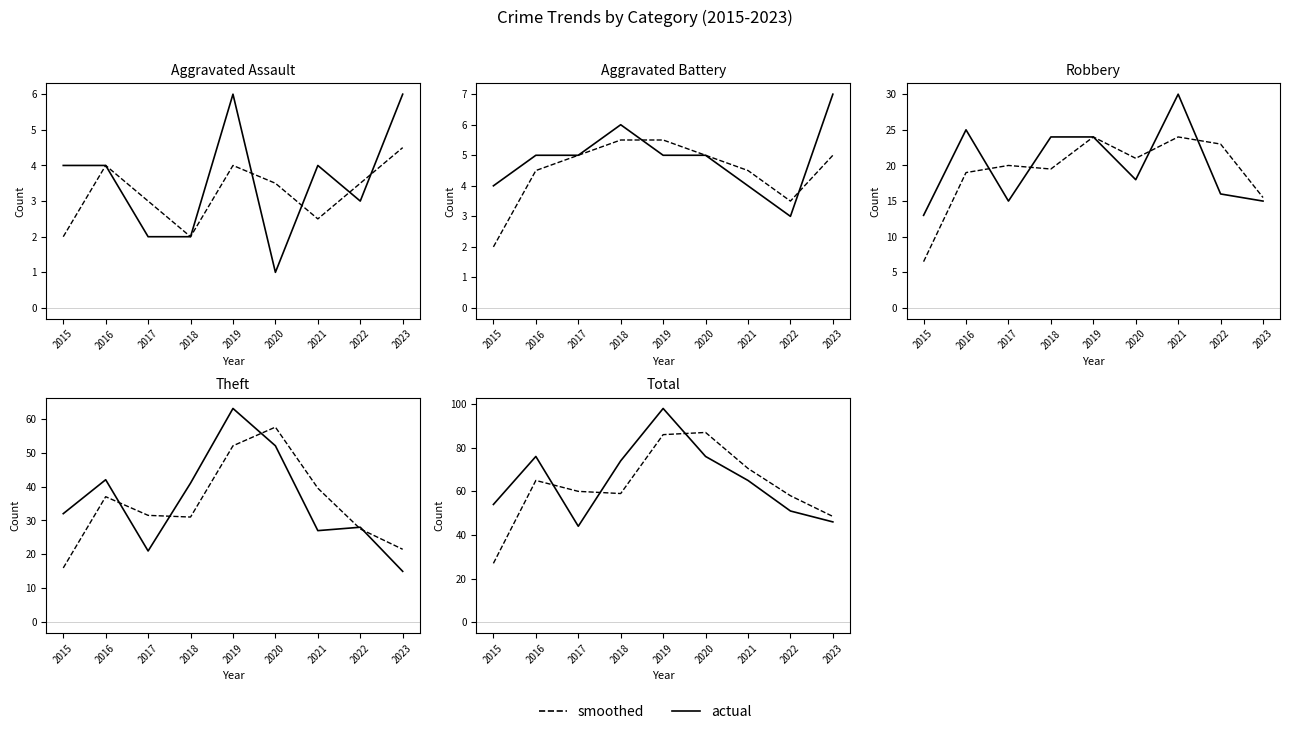

How many intersections are there between Theft and Robbery?

2